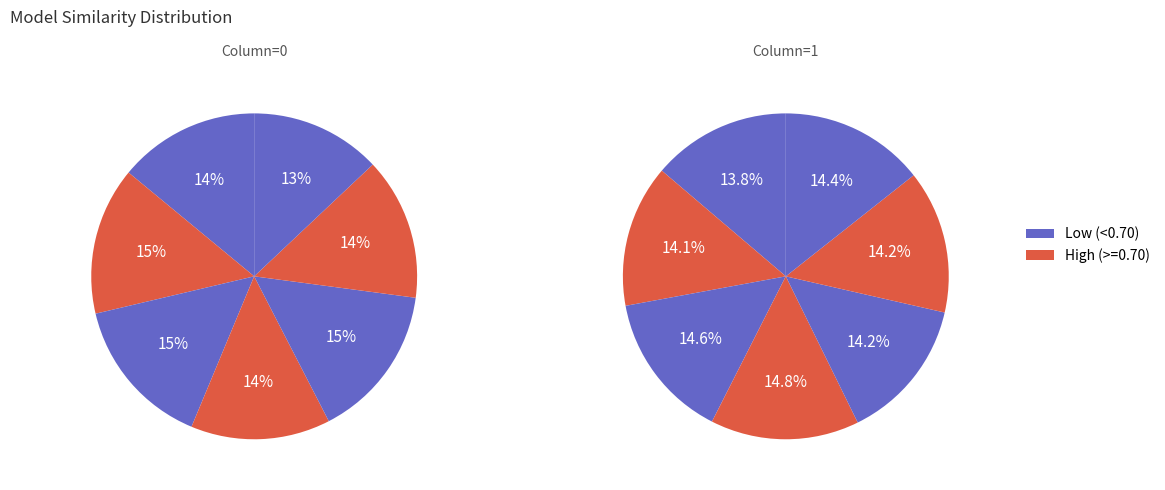

Is there any slice that represents more than half of the pie?

No